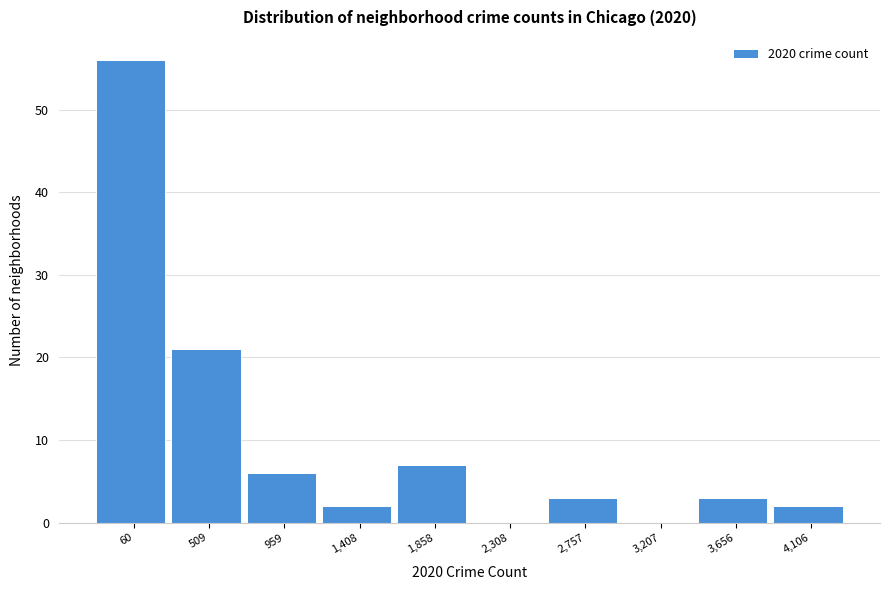

Reading left to right, transcribe all the data shown in this chart.

60=56	509=21	959=6	1,408=2	1,858=7	2,308=0	2,757=3	3,207=0	3,656=3	4,106=2